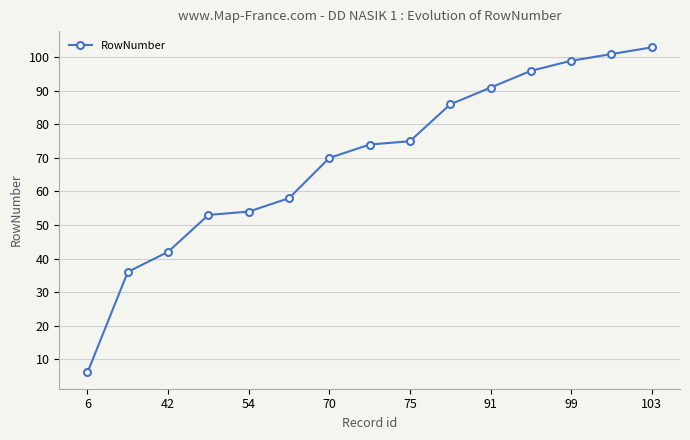

What is the difference between the maximum and minimum values?

97